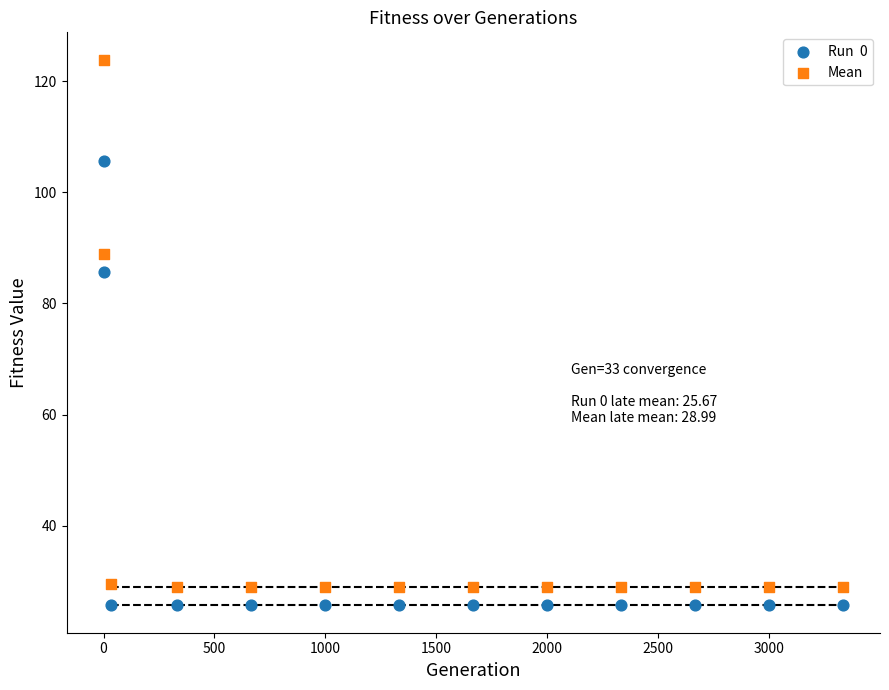

Across all data points, what is the range of Y values (max minus min)?

98.2